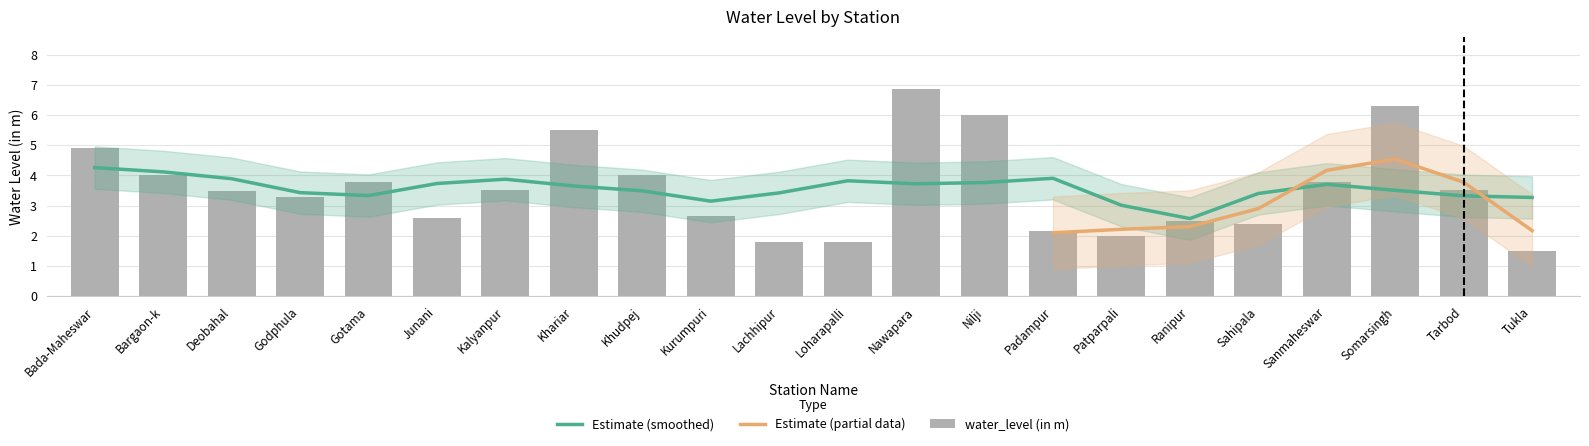

Where does the data first go above 3?

Bada-Maheswar